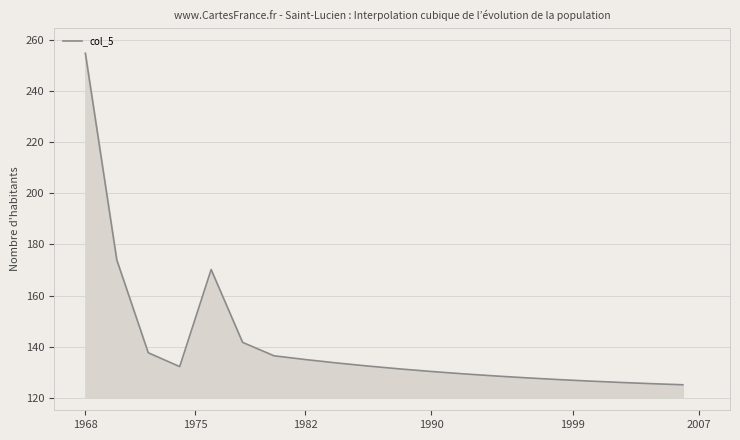

What is the smallest value displayed?

125.0